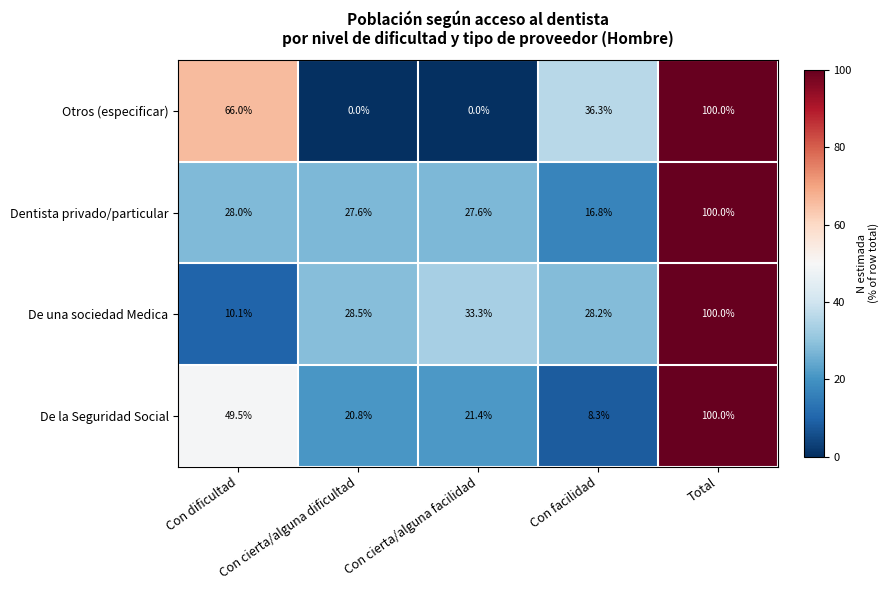

Which series has the largest total across all categories?

Otros (especificar)